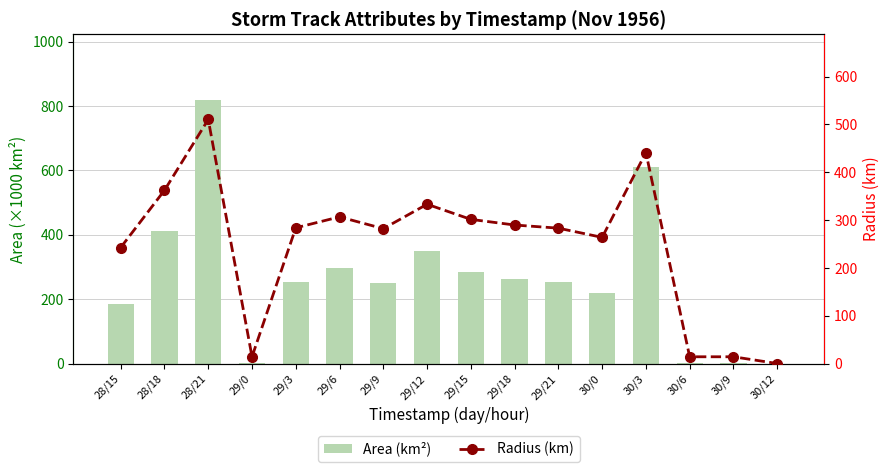

What is the sum of all Area (km²) values?

4197.5